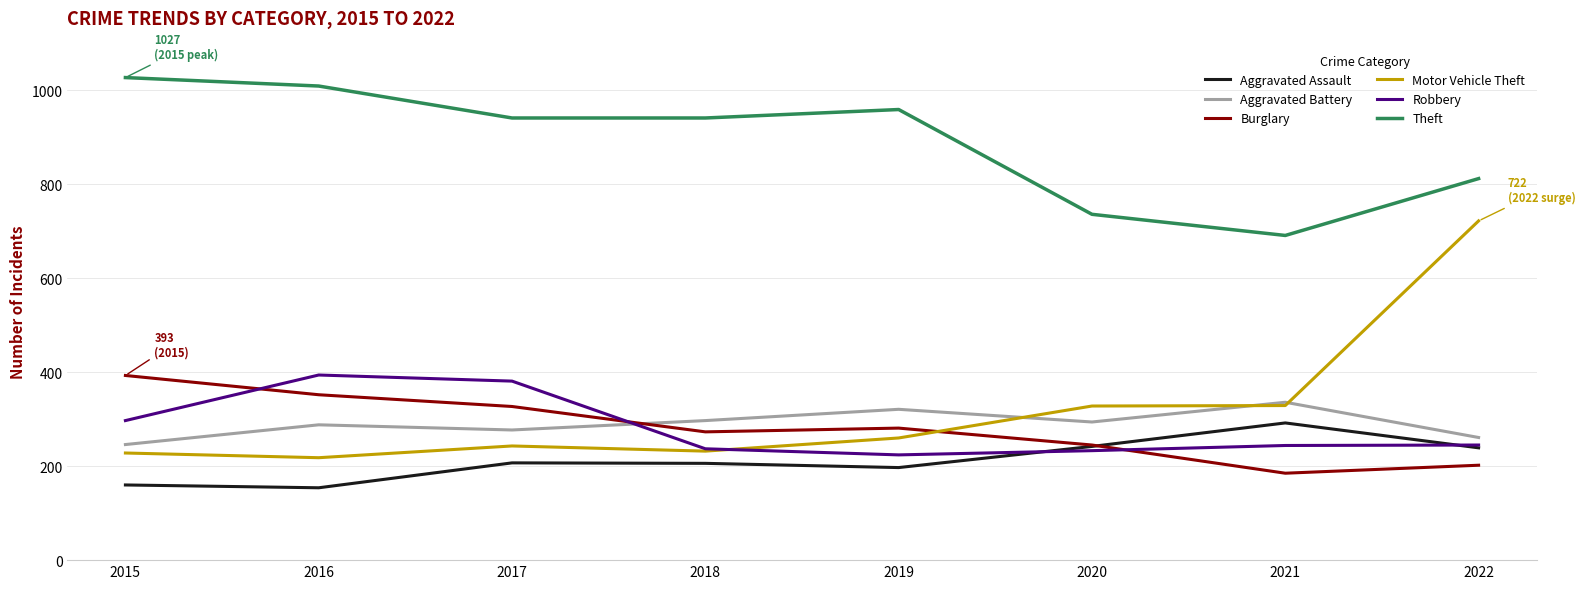

How many lines are shown in the chart?

6